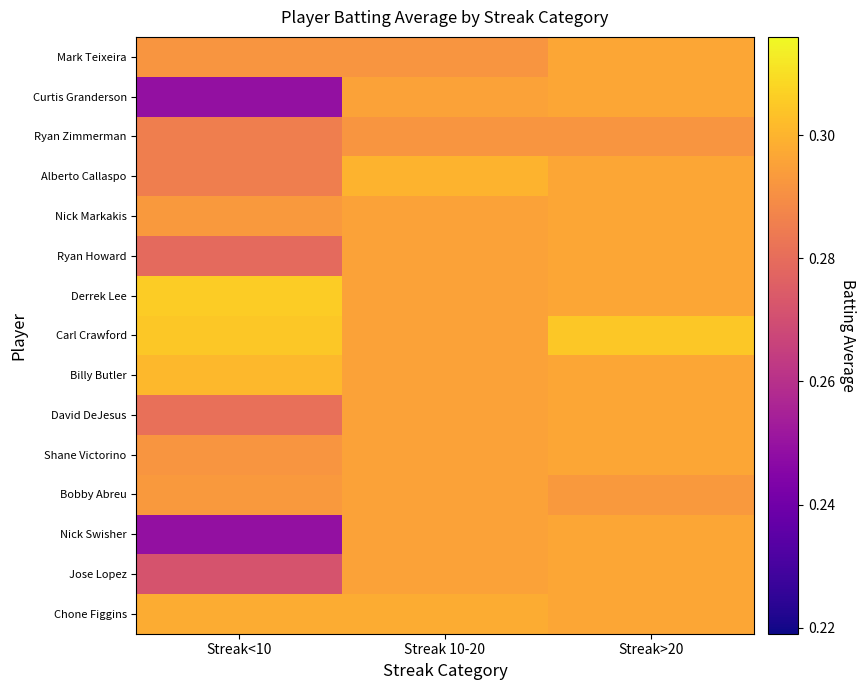

At Streak>20, list the series in order from smallest to largest.

Ryan Zimmerman, Bobby Abreu, Mark Teixeira, Curtis Granderson, Alberto Callaspo, Nick Markakis, Ryan Howard, Derrek Lee, Billy Butler, David DeJesus, Shane Victorino, Nick Swisher, Jose Lopez, Chone Figgins, Carl Crawford